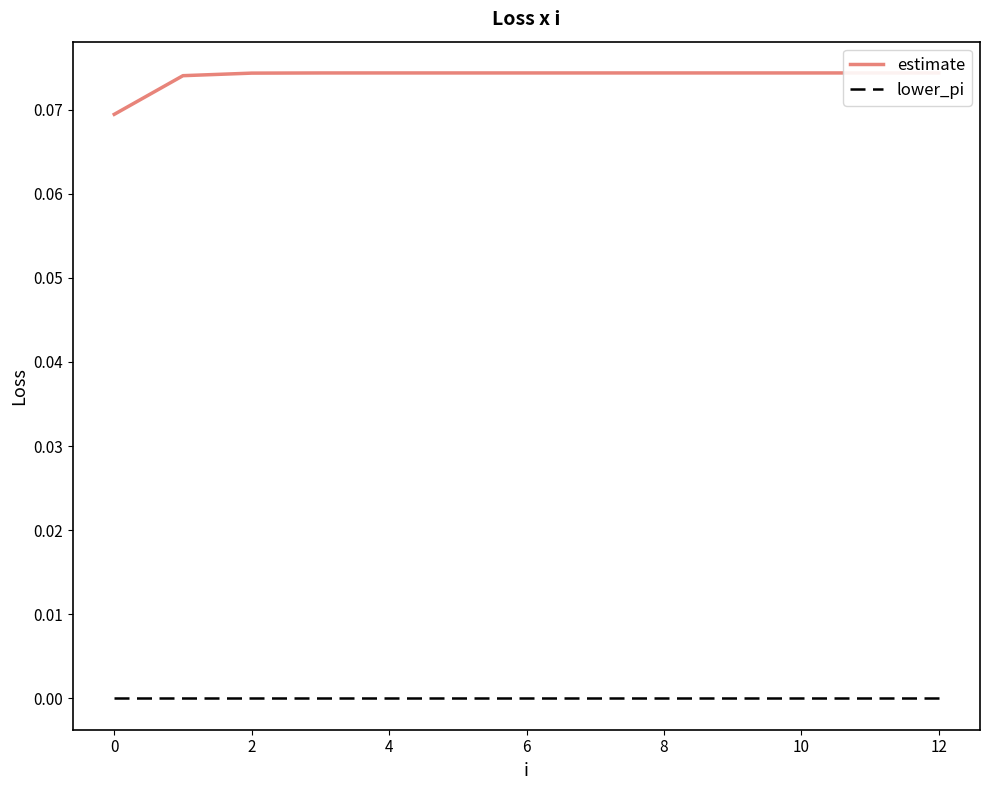

True or false: lower_pi and estimate cross at least once.

False